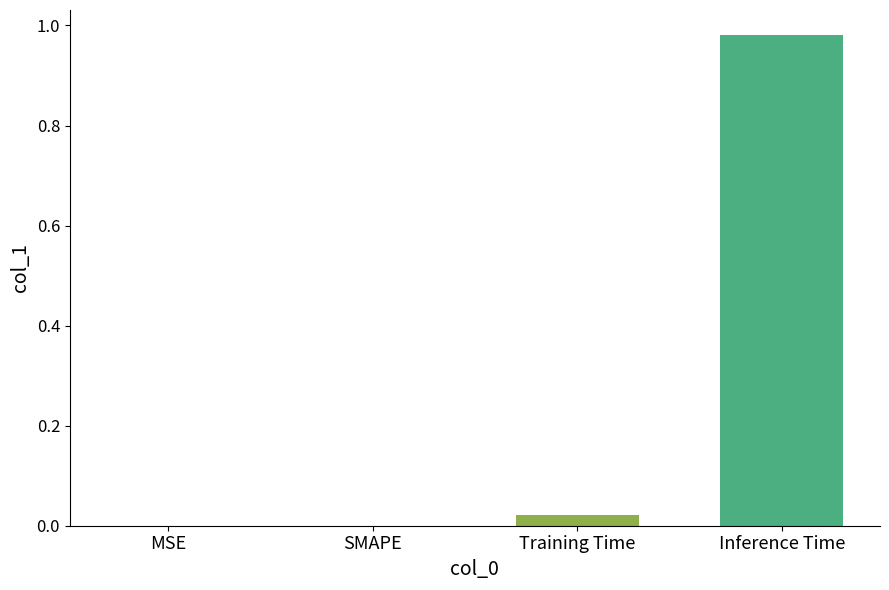

Which label corresponds to the largest value in the chart?

Inference Time